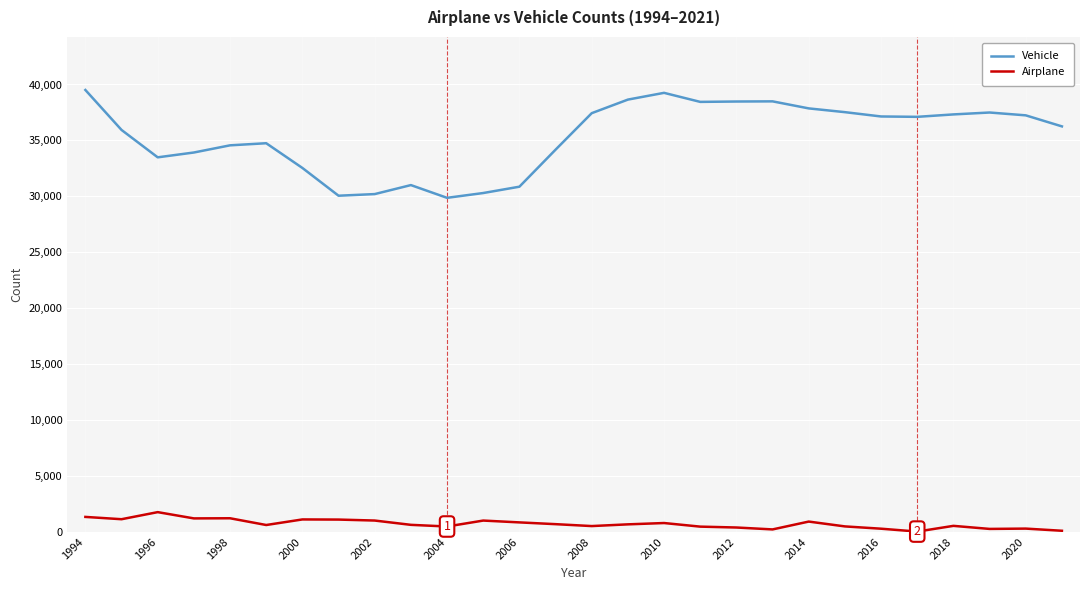

Which series has the largest total across all categories?

Vehicle